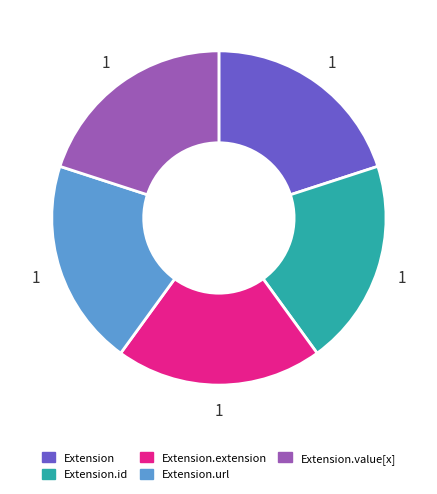

Count the number of slices in the pie.

5